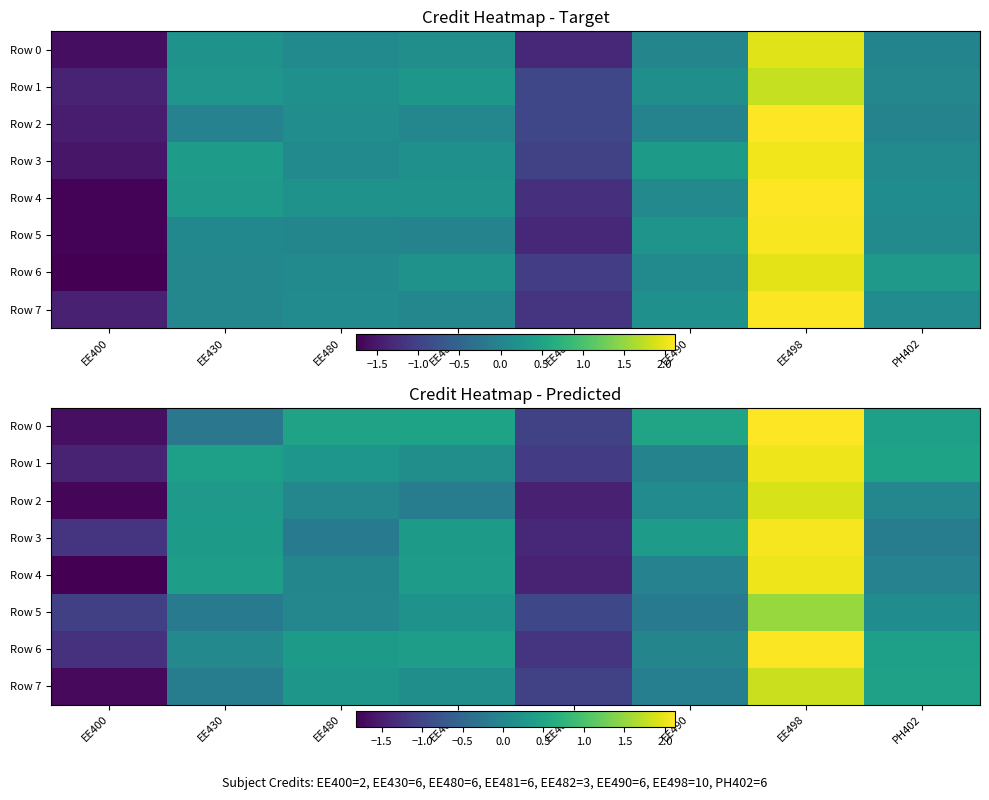

What is the difference between the highest and lowest values at EE482?

0.5